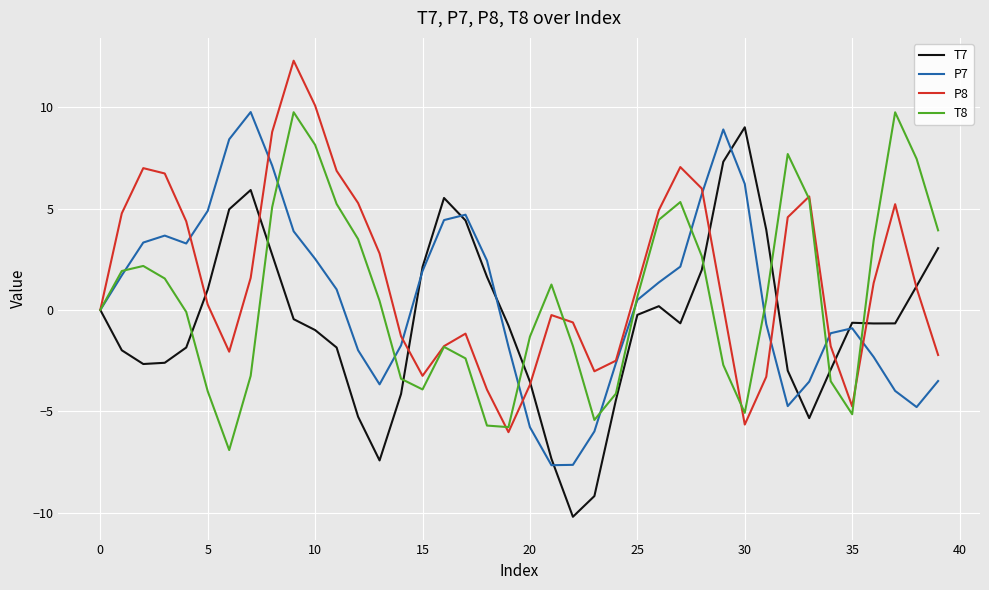

What is the maximum value for P7?

9.8